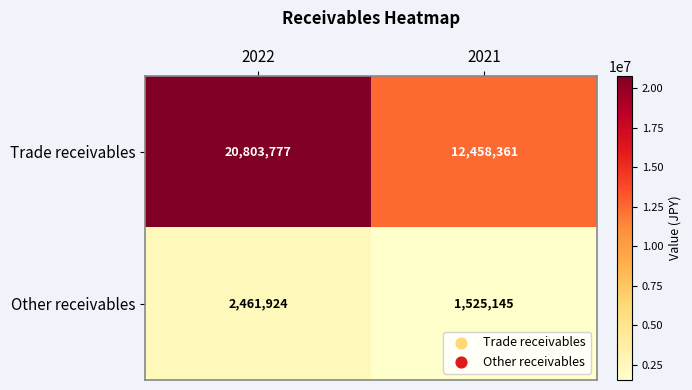

At how many categories does at least one series exceed 12278296?

2